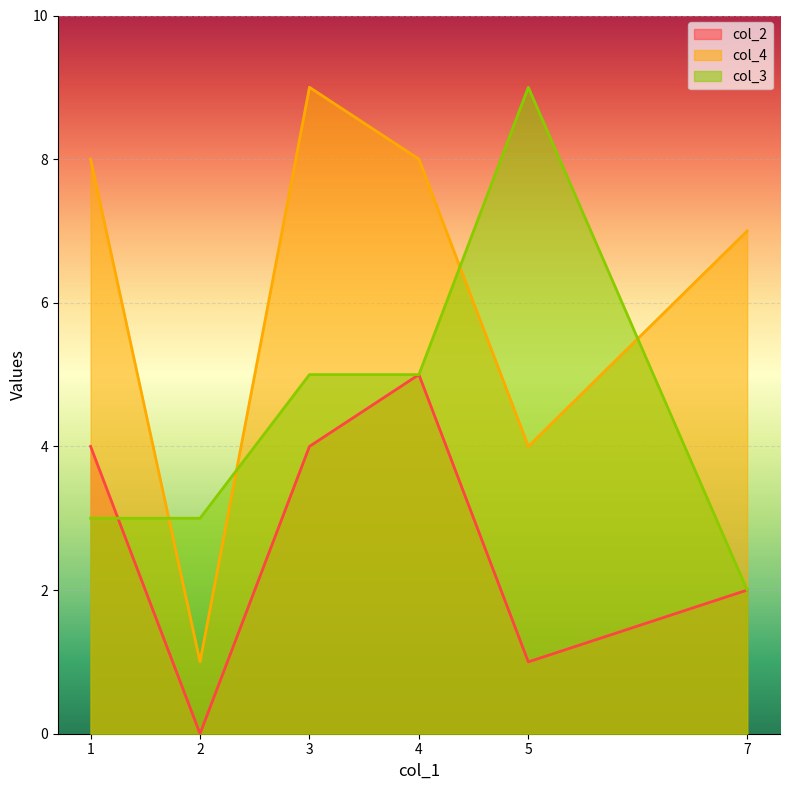

What is the value of the col_4 point at the 5th from the left?

4